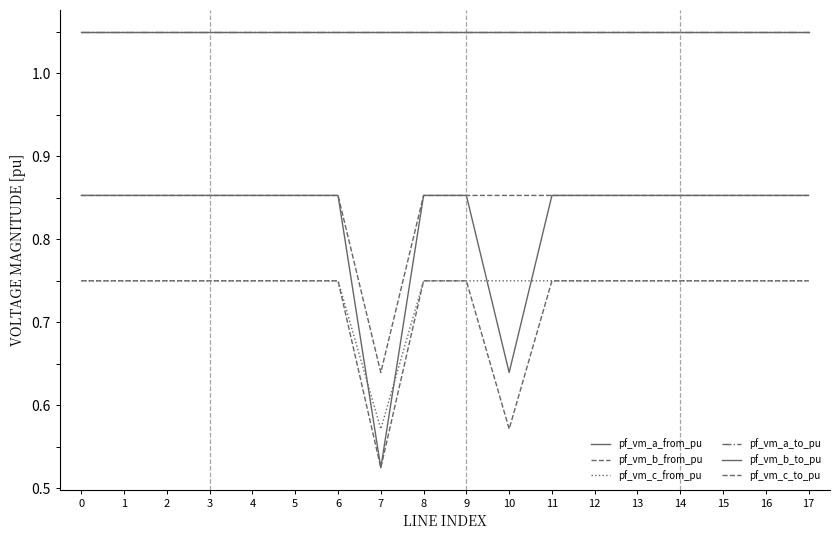

Where is the first local minimum for pf_vm_c_from_pu?

7